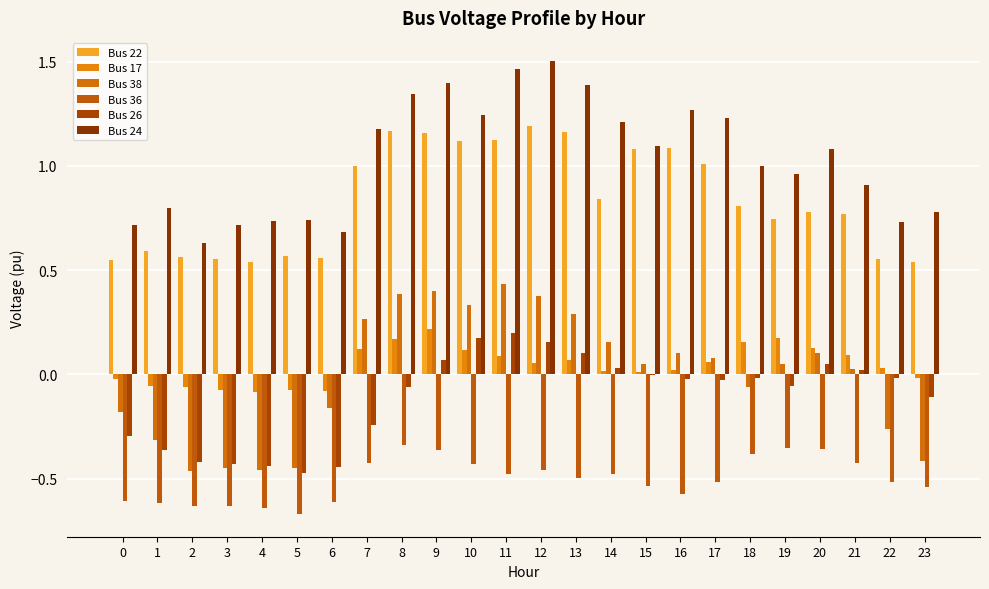

Rank the series by their maximum value, from highest to lowest.

Bus 24, Bus 22, Bus 38, Bus 17, Bus 26, Bus 36